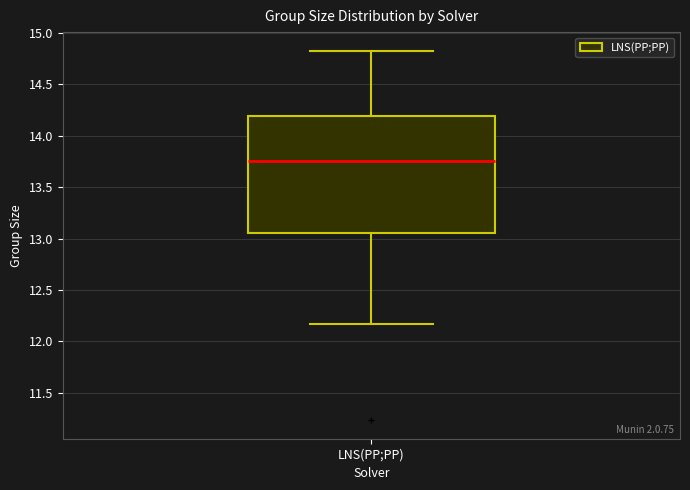

Transcribe this box plot: give where the median line is, the range the box spans, and where the two whiskers end, as read against the y-axis. The values are not printed on the chart, so give them approximately, as read against the axis.

median 13.75, box 13.05 to 14.20, whiskers 12.15 to 14.85